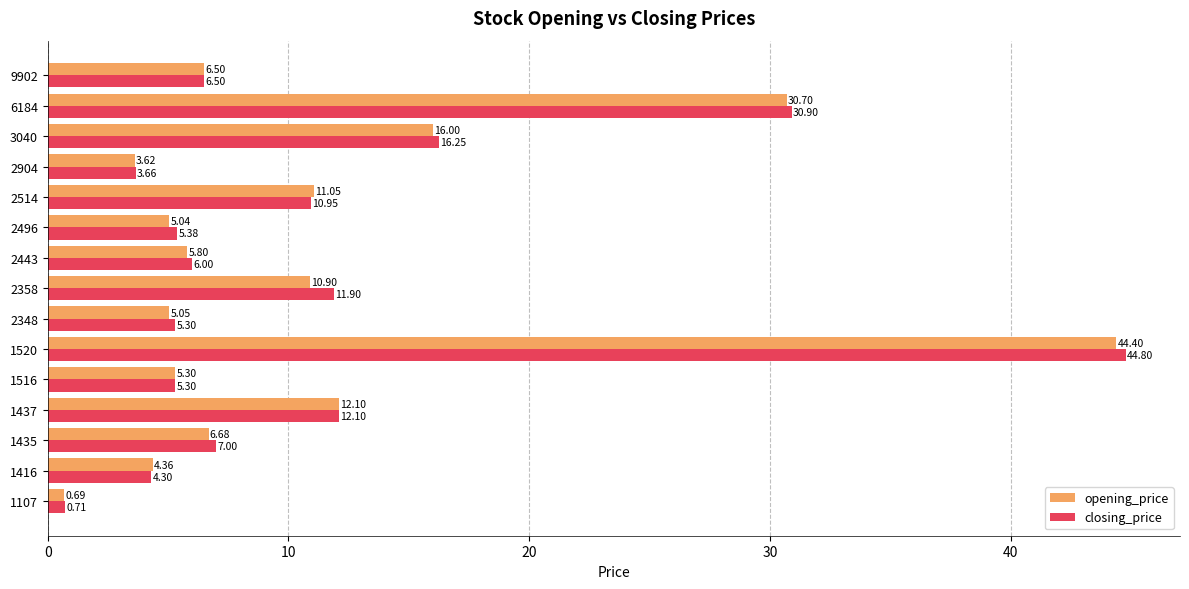

What is the maximum value shown in the chart?

44.8